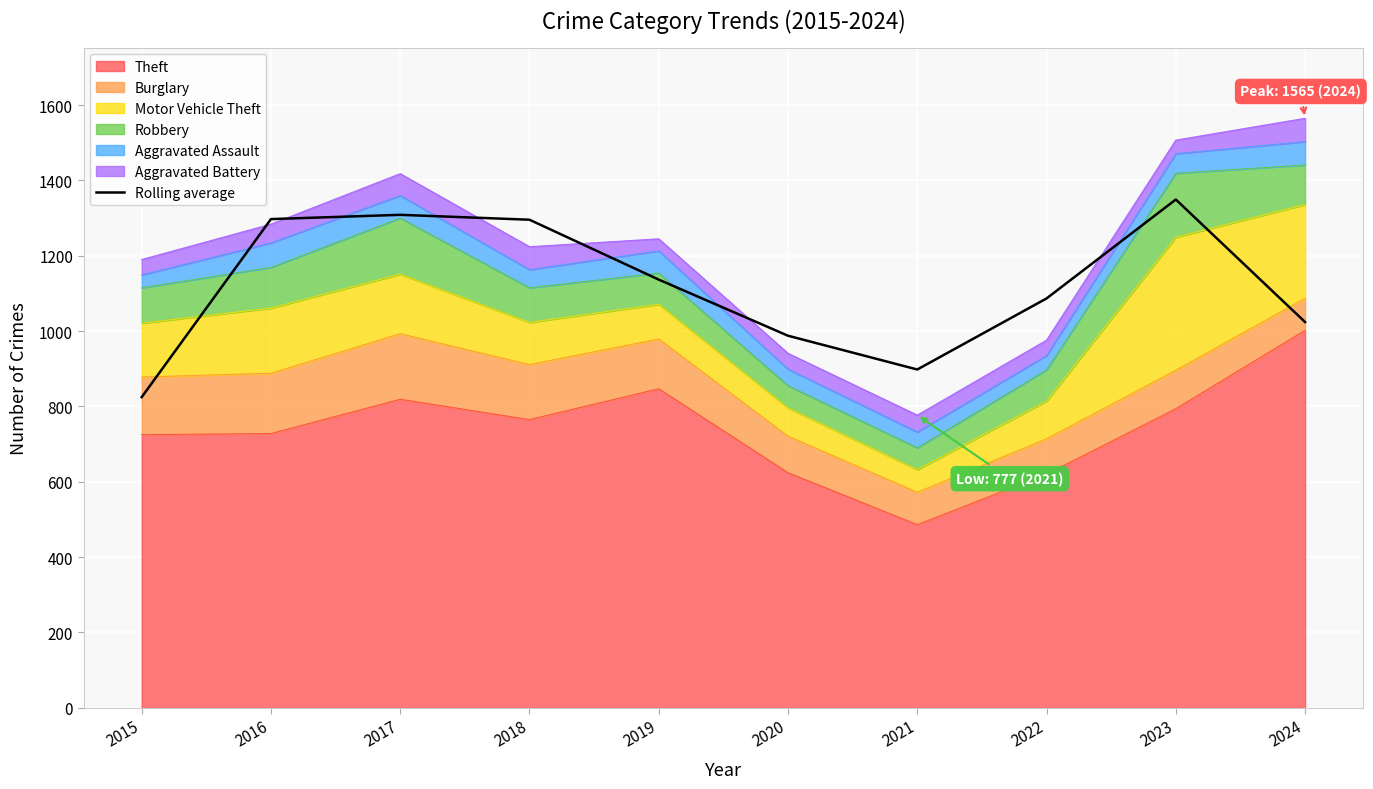

Reading right to left, list all the values displayed in this chart.

1024.0	1349.3	1086.7	898.0	987.7	1136.7	1295.7	1308.7	1297.3	824.7